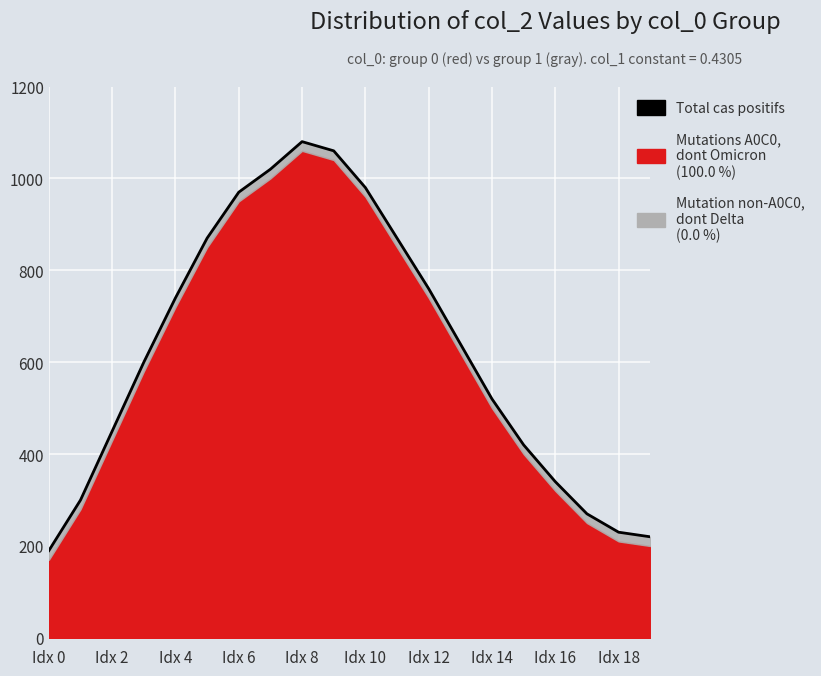

Reading right to left, extract all data points from this chart.

220	230	270	340	420	520	640	760	870	980	1060	1080	1020	970	870	740	600	450	300	190